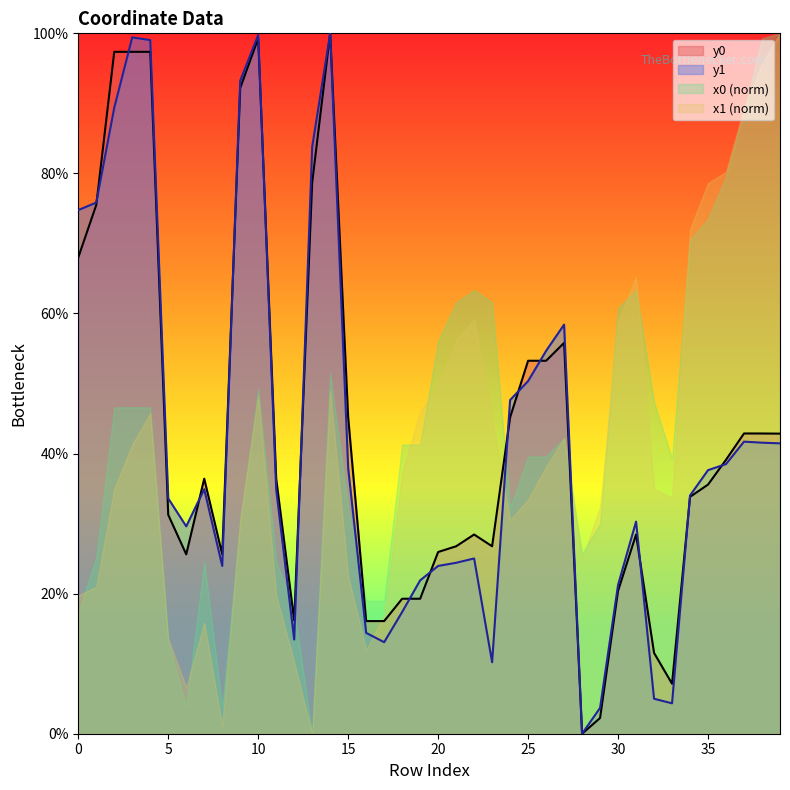

Where is y1 nearest to the value 50?

25